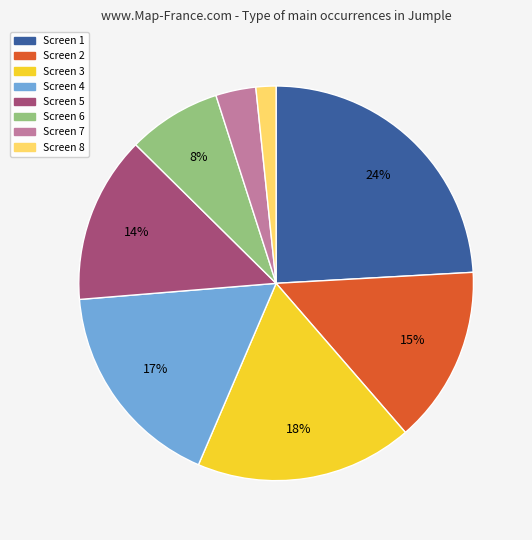

To the nearest percent, what is the average slice percentage?

12%